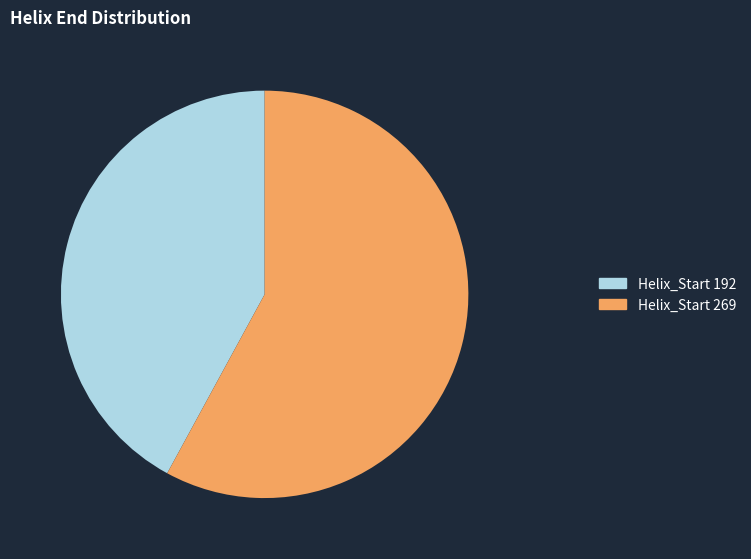

Is it true that Helix_Start 269 is 58% of the pie?

True